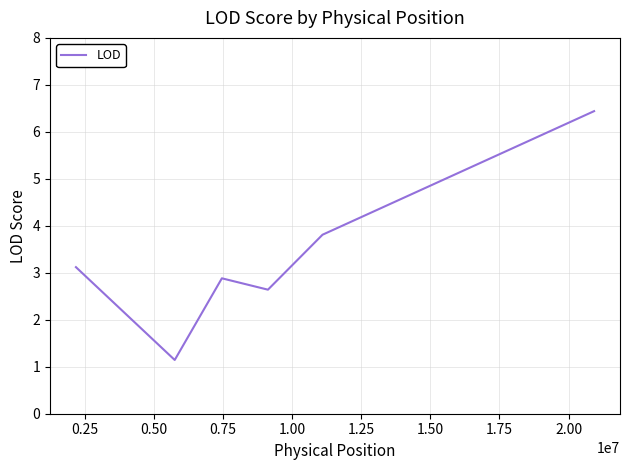

What is the minimum value shown in the chart?

1.1